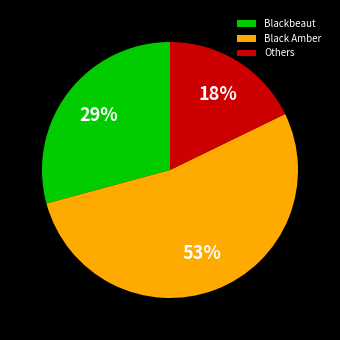

Which has a higher value, Black Amber or Blackbeaut?

Black Amber